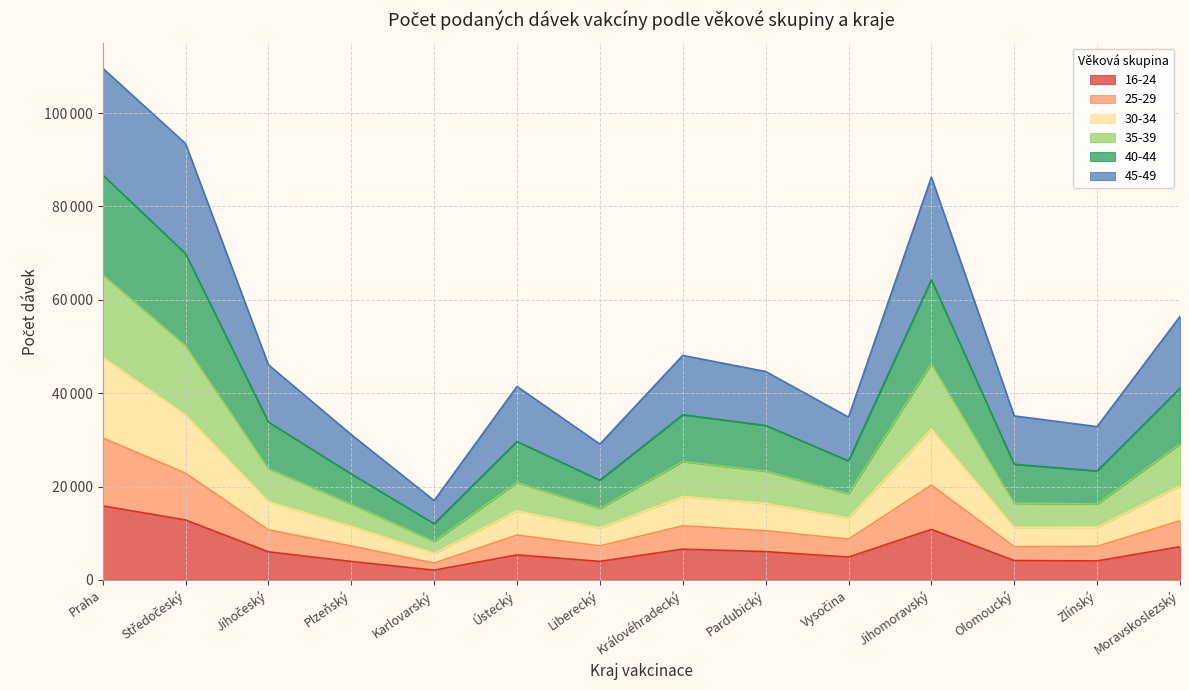

Which category has the highest value in the 25-29 series?

Praha